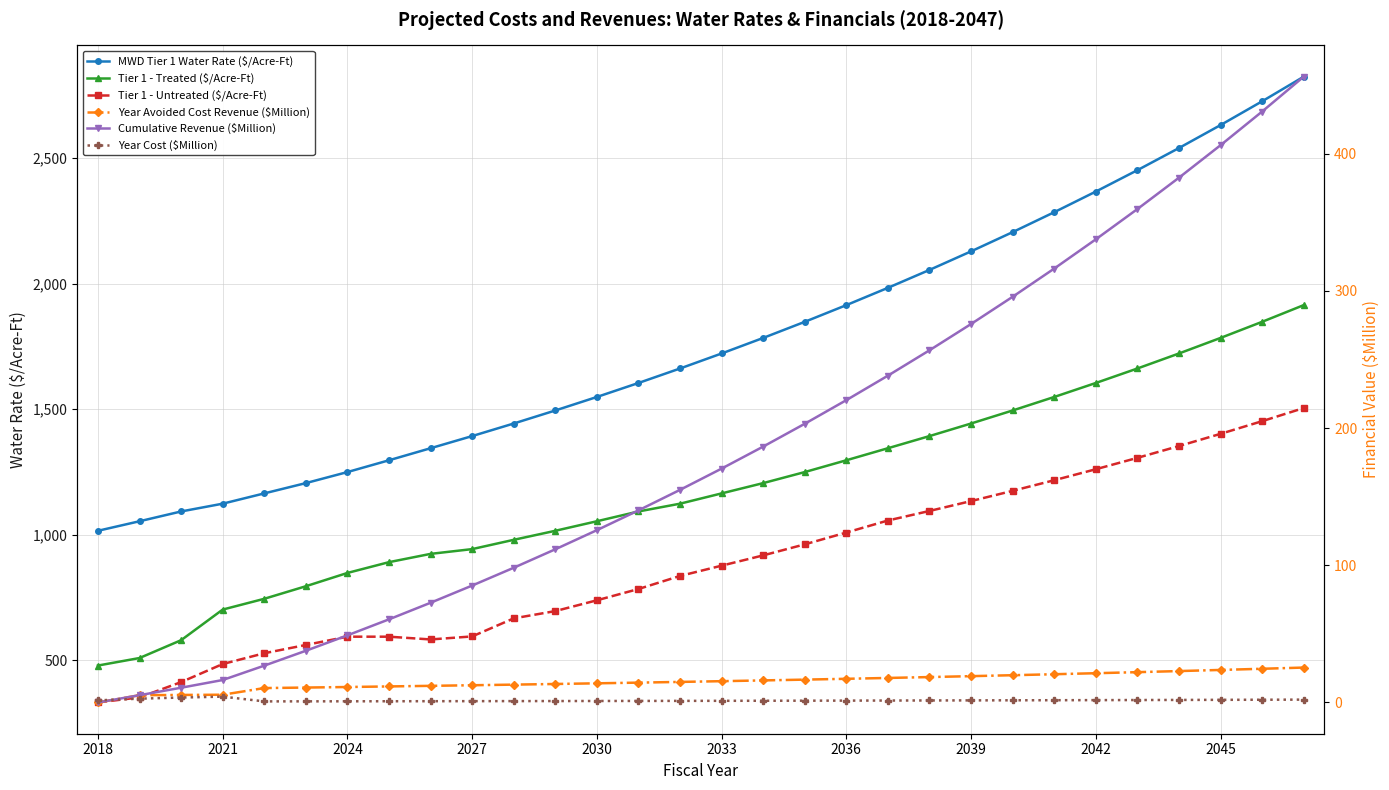

Which category has the lowest value in the Tier 1 - Treated ($/Acre-Ft) series?

2018